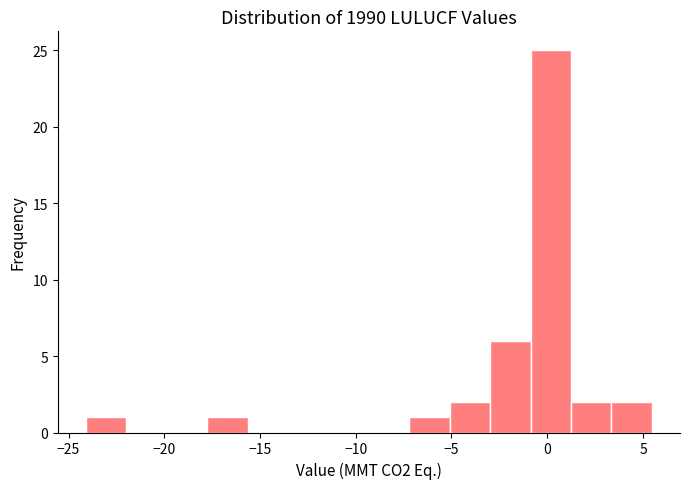

How tall is the bar that spans -3.0 to -1.0 on the x-axis? Neither the bar edges nor the heights are printed on the chart, so give them approximately, as read against the axes.

6